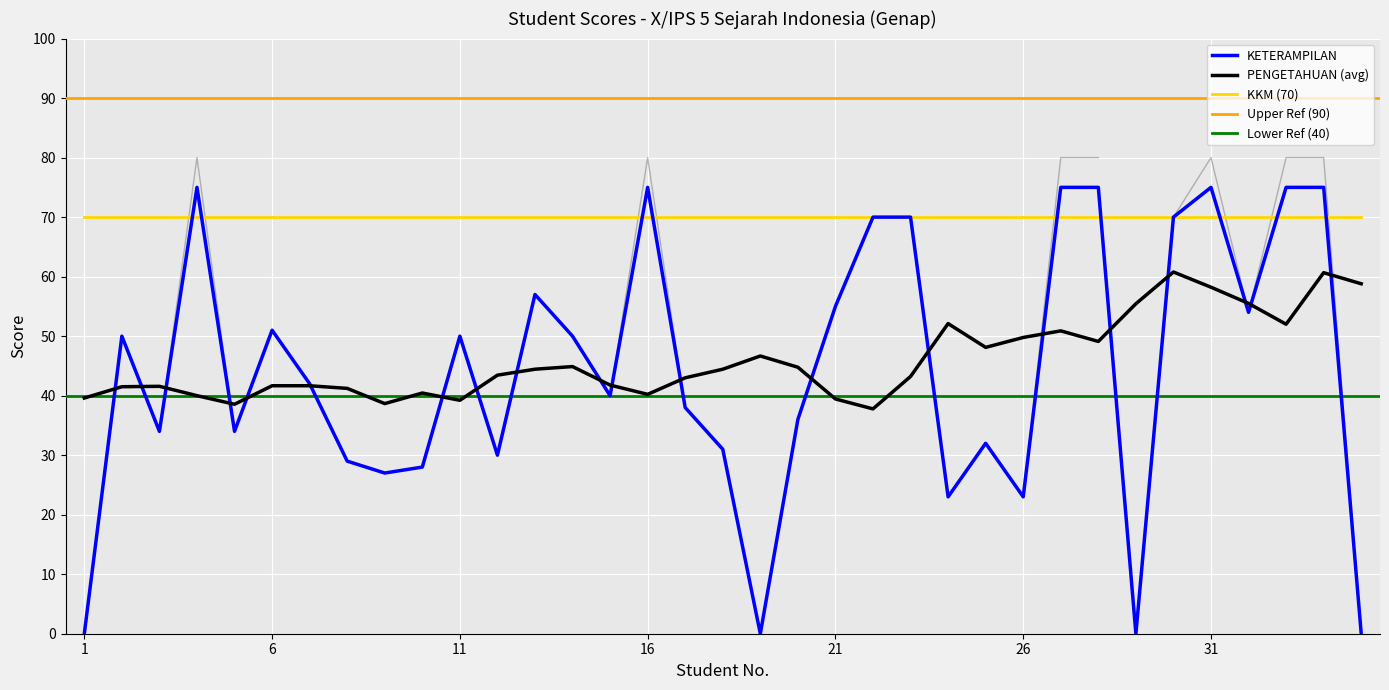

The value of KETERAMPILAN at 31 is 75.0. True or false?

True